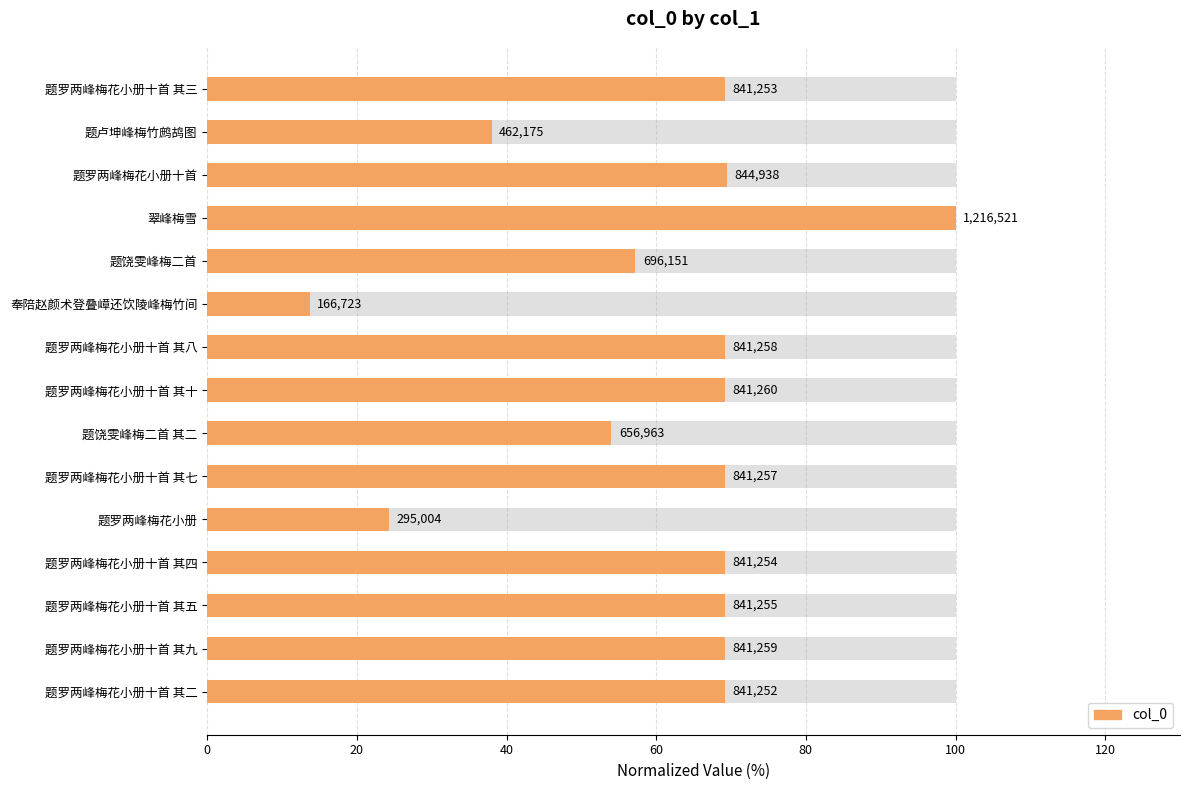

Does the chart contain stacked bars?

No